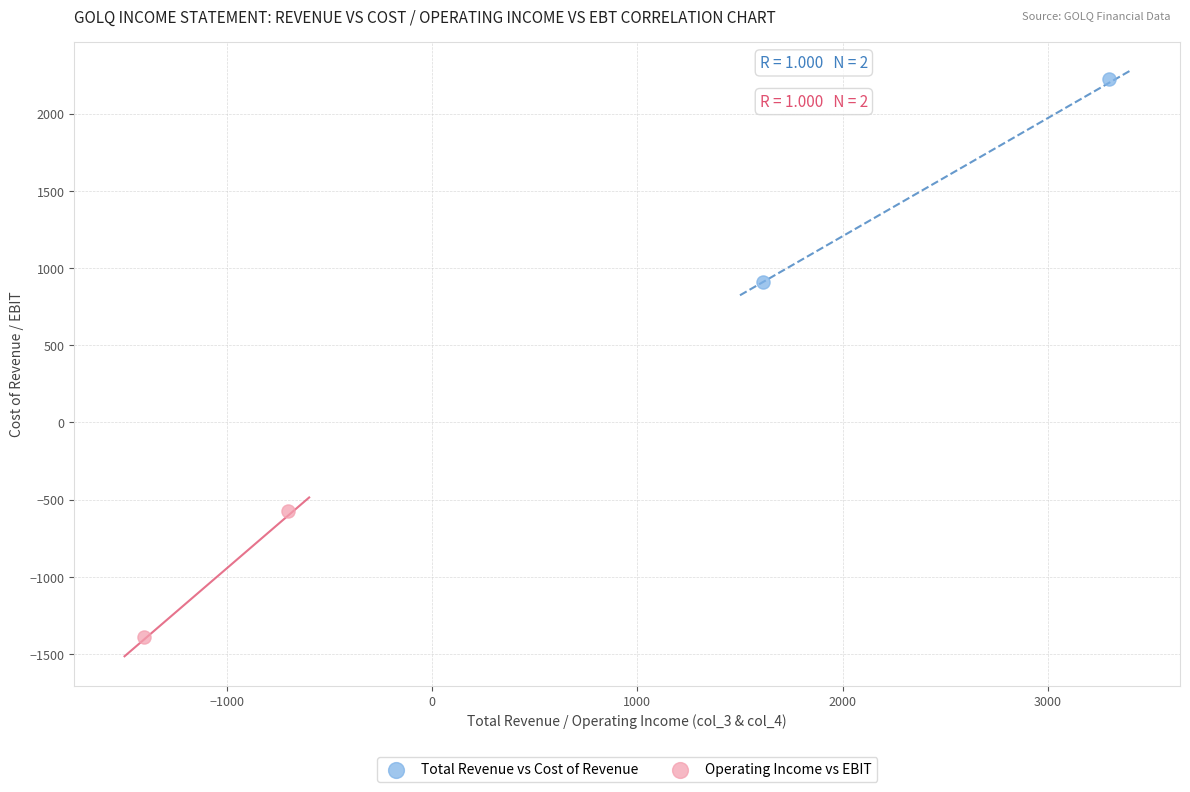

Which series contains the highest Y value?

Total Revenue vs Cost of Revenue